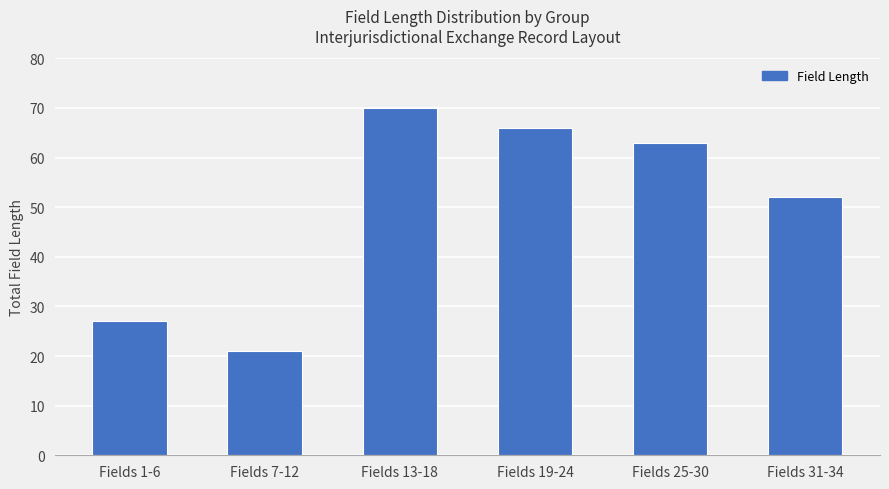

List the labels in order of value, smallest first.

Fields 7-12, Fields 1-6, Fields 31-34, Fields 25-30, Fields 19-24, Fields 13-18